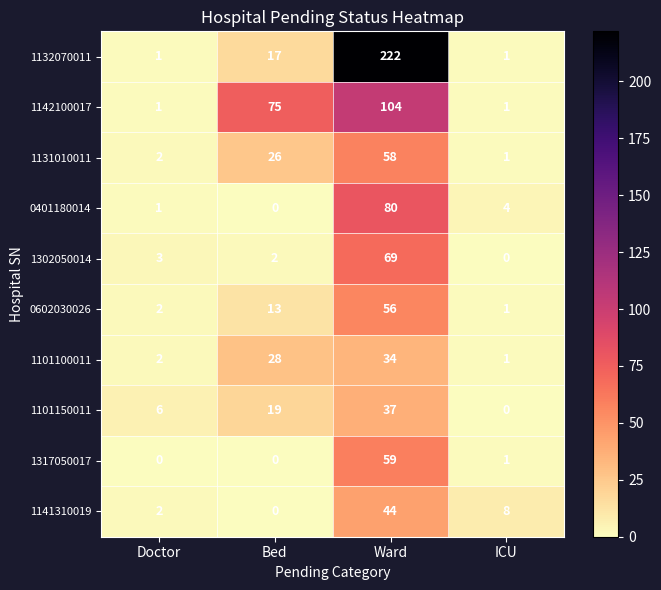

What is the maximum value shown in the chart?

222